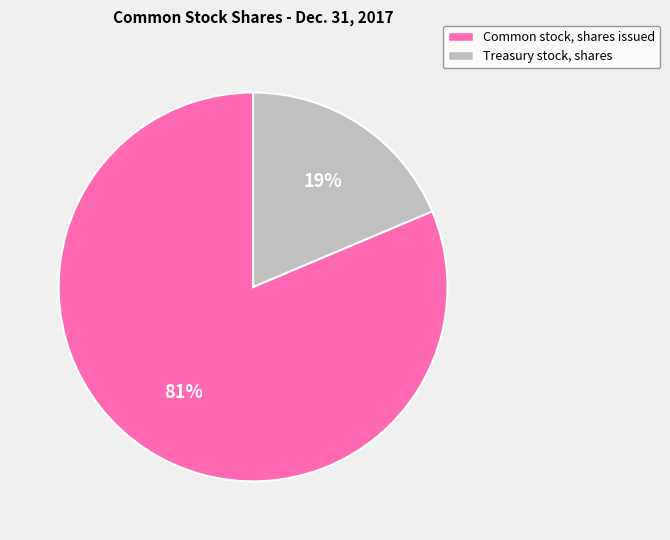

To the nearest percent, what portion does Common stock, shares issued represent?

81%